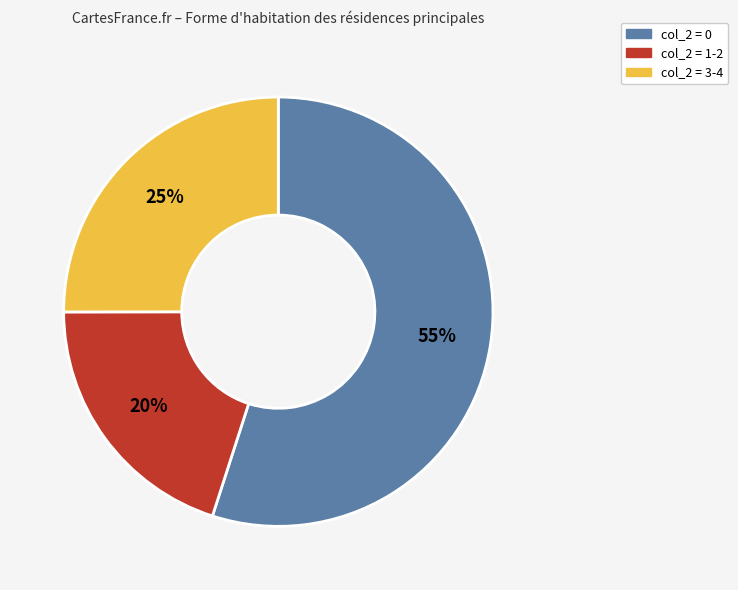

To the nearest percent, what is the average slice percentage?

33%